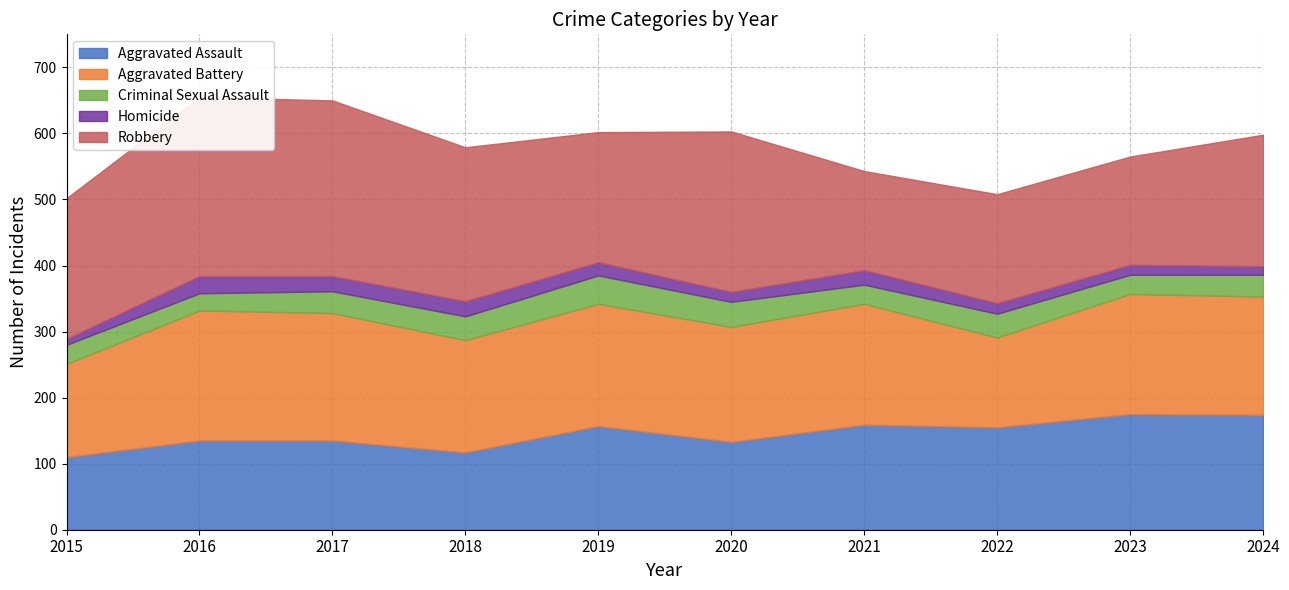

True or false: Aggravated Battery has more than 0 points higher than both neighbors.

True